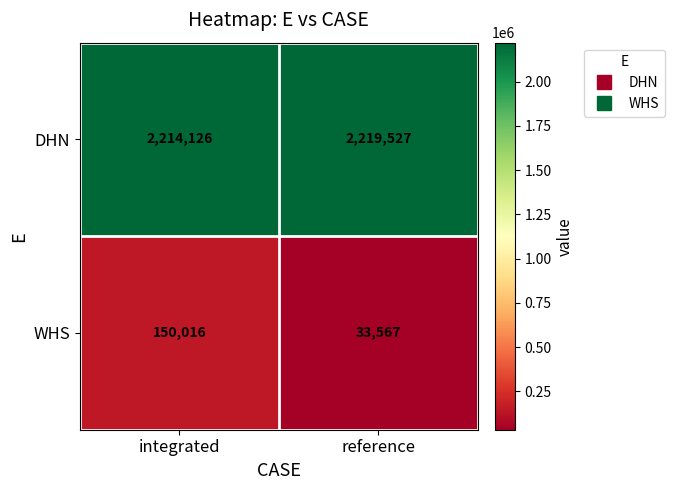

Which label corresponds to the largest value in the chart?

reference